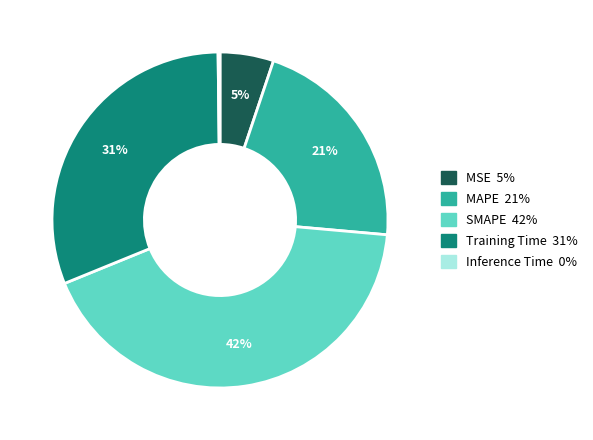

Is it true that MAPE is 21% of the pie?

True